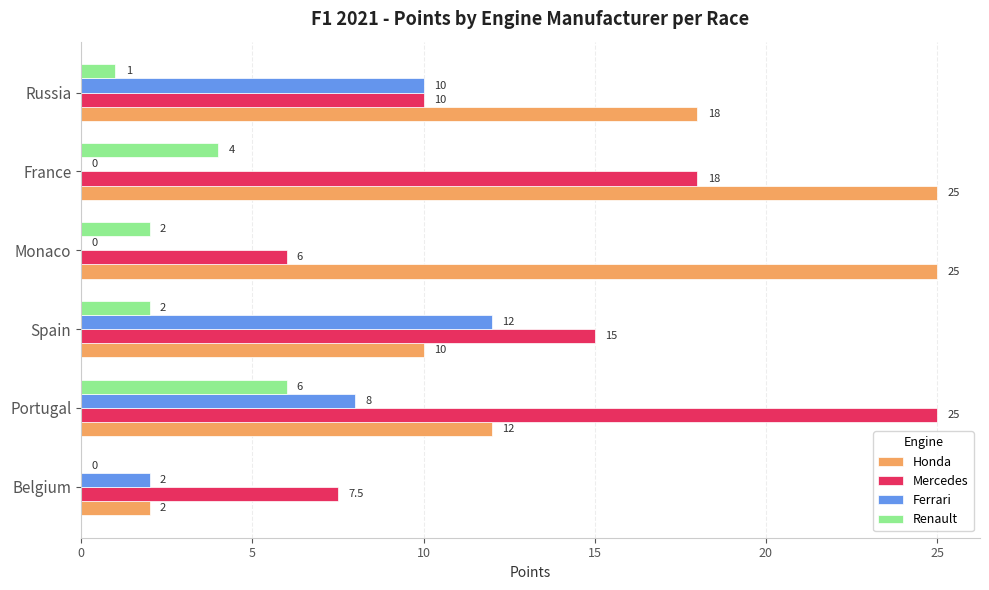

What is the maximum value for Renault?

6.0